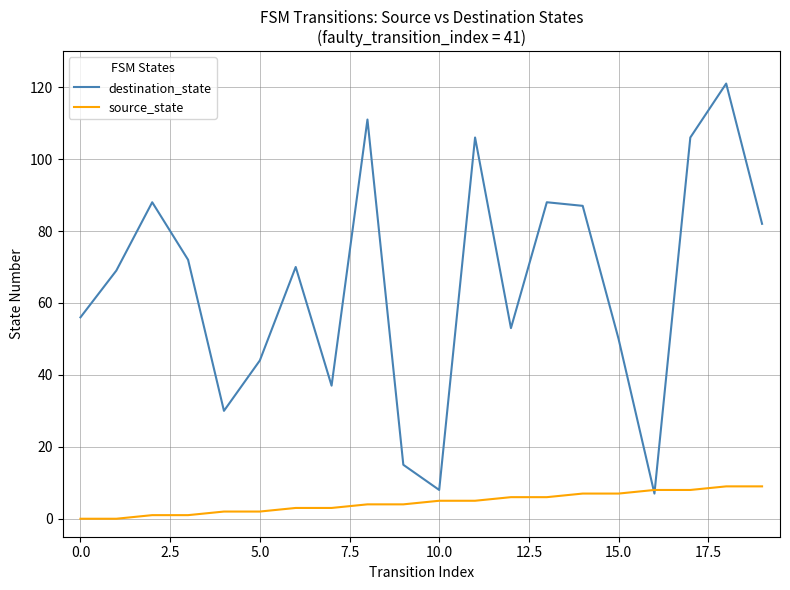

What is the difference between the maximum and second lowest values in the source_state series?

9